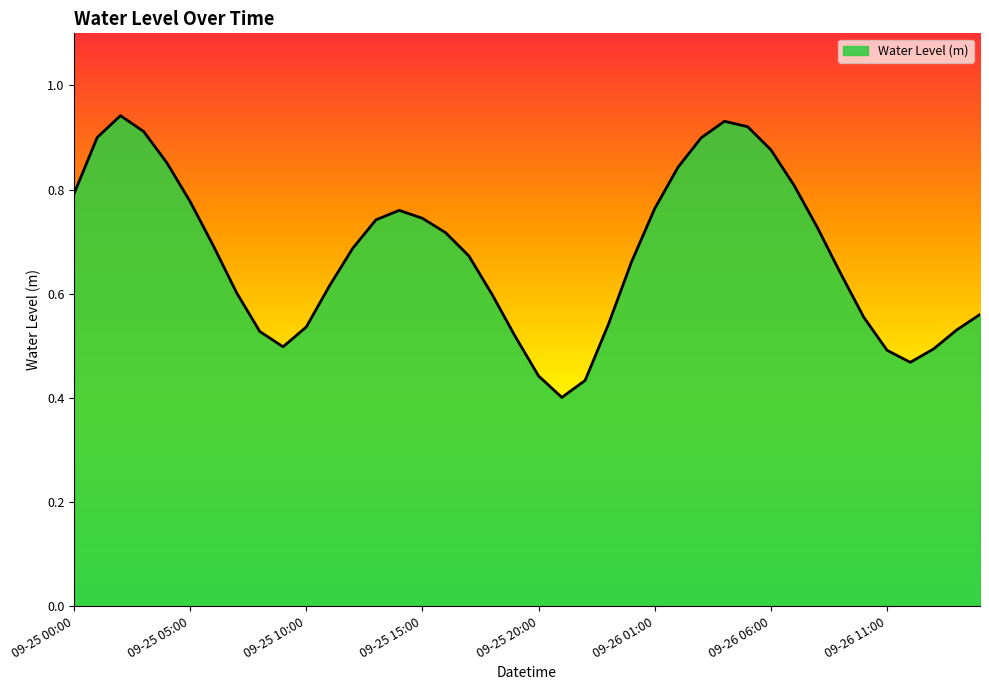

How many lines are shown in the chart?

1